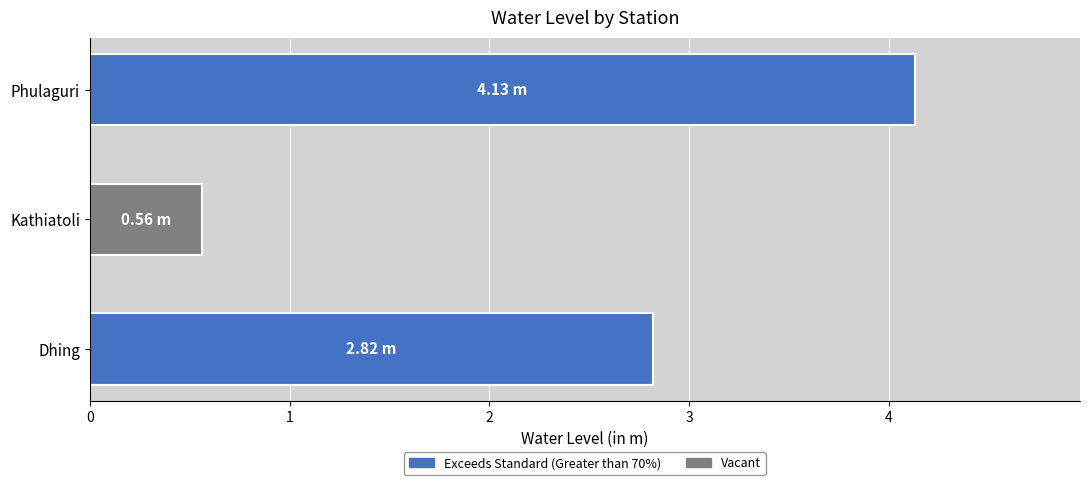

Which has a higher value, Dhing or Kathiatoli?

Dhing